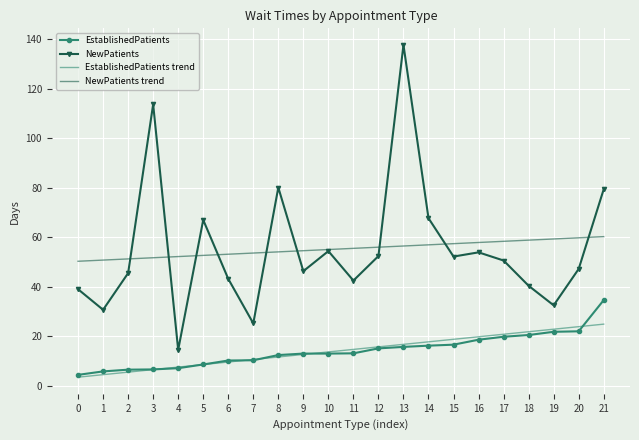

Is the value of NewPatients trend at 4 greater than the value of EstablishedPatients trend at 2?

Yes